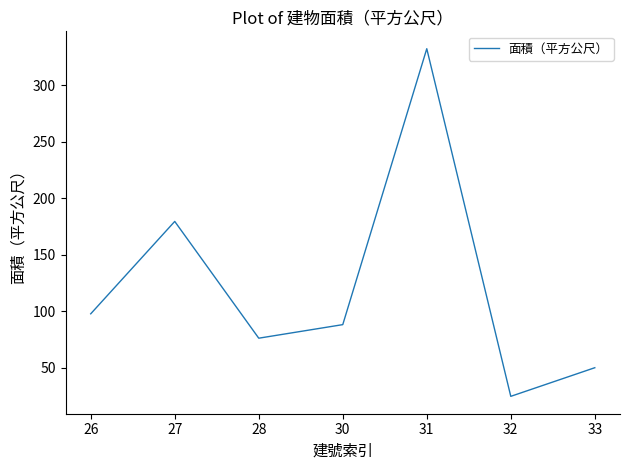

How many interior local peaks (higher than both neighbors) does the data have?

2